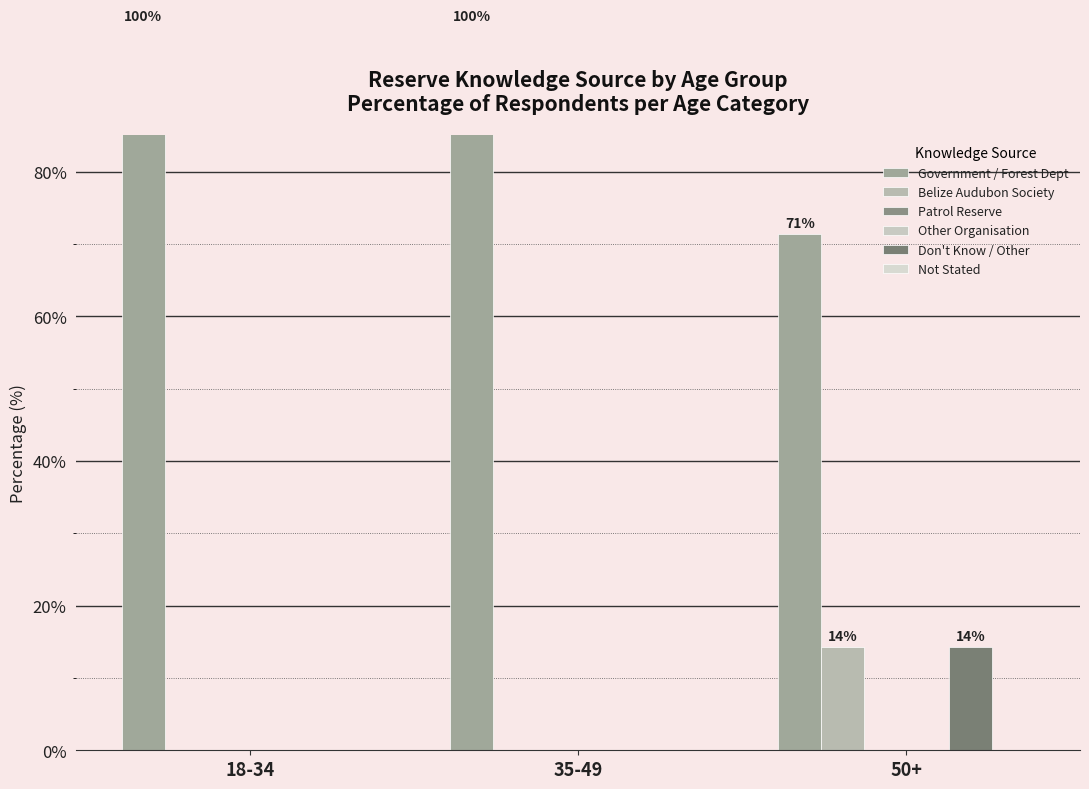

Reading right to left, transcribe all the data shown in this chart.

Government / Forest Dept: 71.4	100.0	100.0
Belize Audubon Society: 14.3	0.0	0.0
Patrol Reserve: 0.0	0.0	0.0
Other Organisation: 0.0	0.0	0.0
Don't Know / Other: 14.3	0.0	0.0
Not Stated: 0.0	0.0	0.0